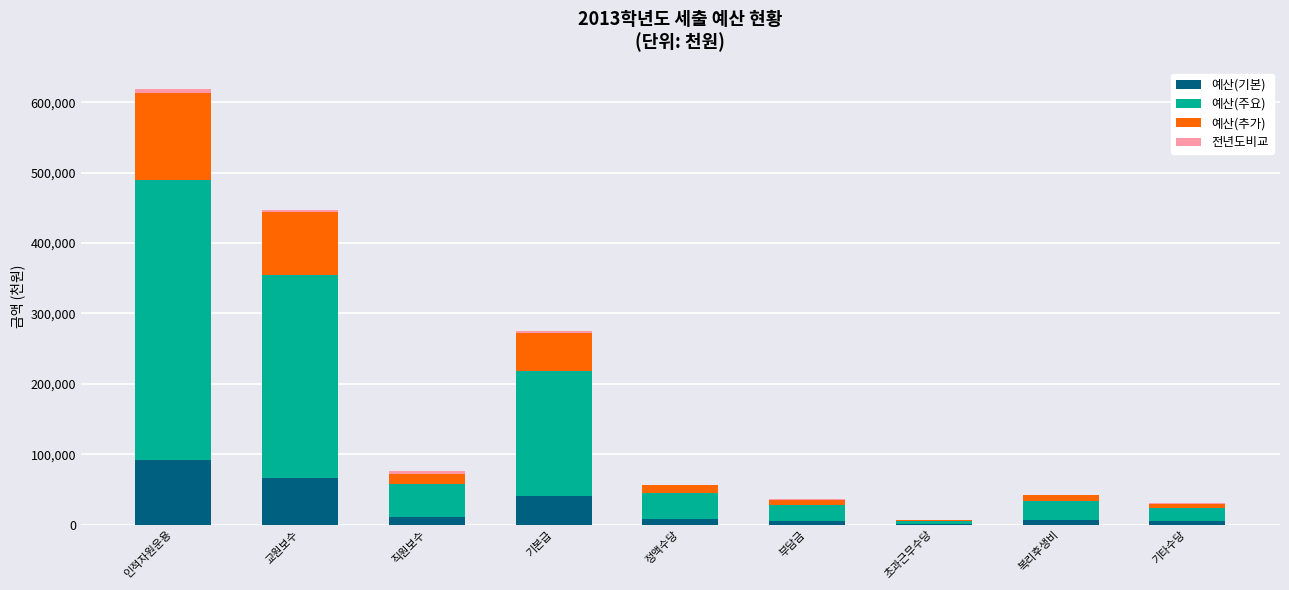

Which category has the highest value in the 예산(기본) series?

인적자원운용